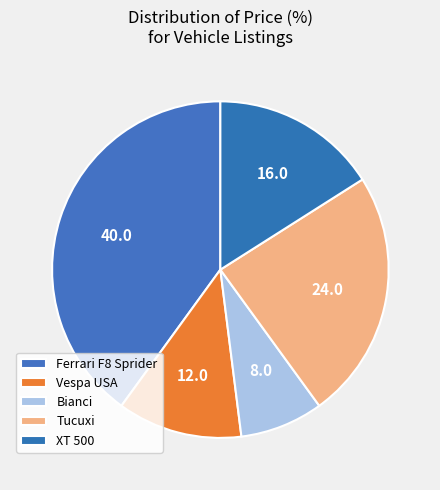

To the nearest percent, what percentage of the pie is XT 500?

16%